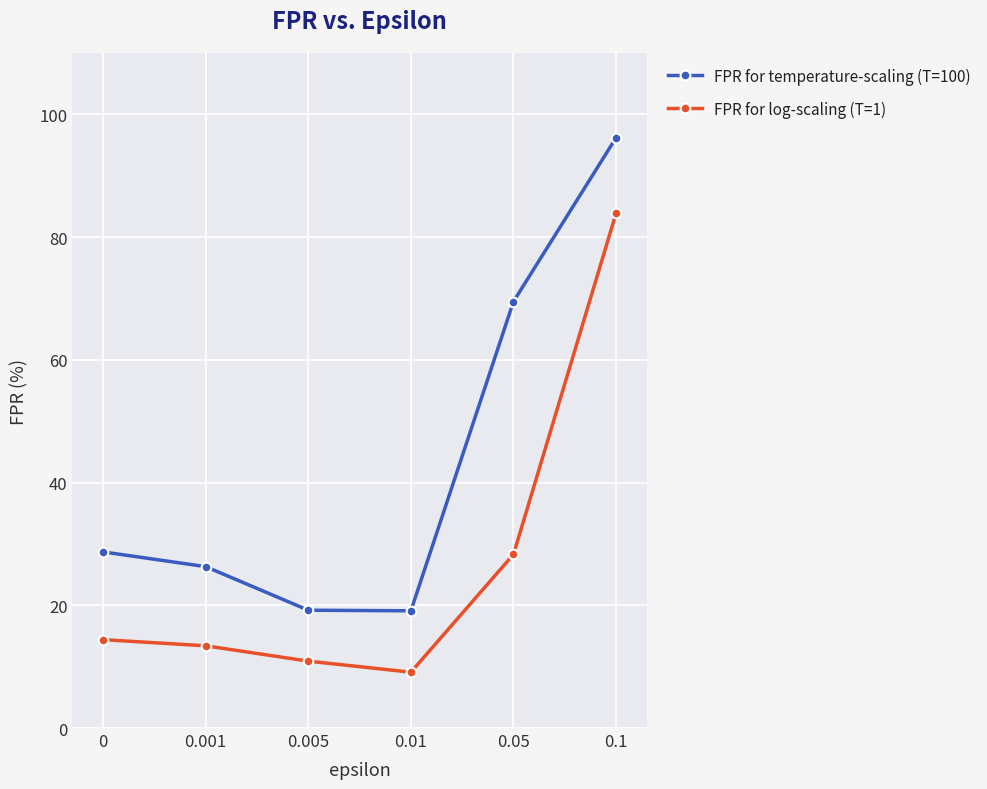

True or false: FPR for temperature-scaling (T=100) and FPR for log-scaling (T=1) intersect in this chart.

False